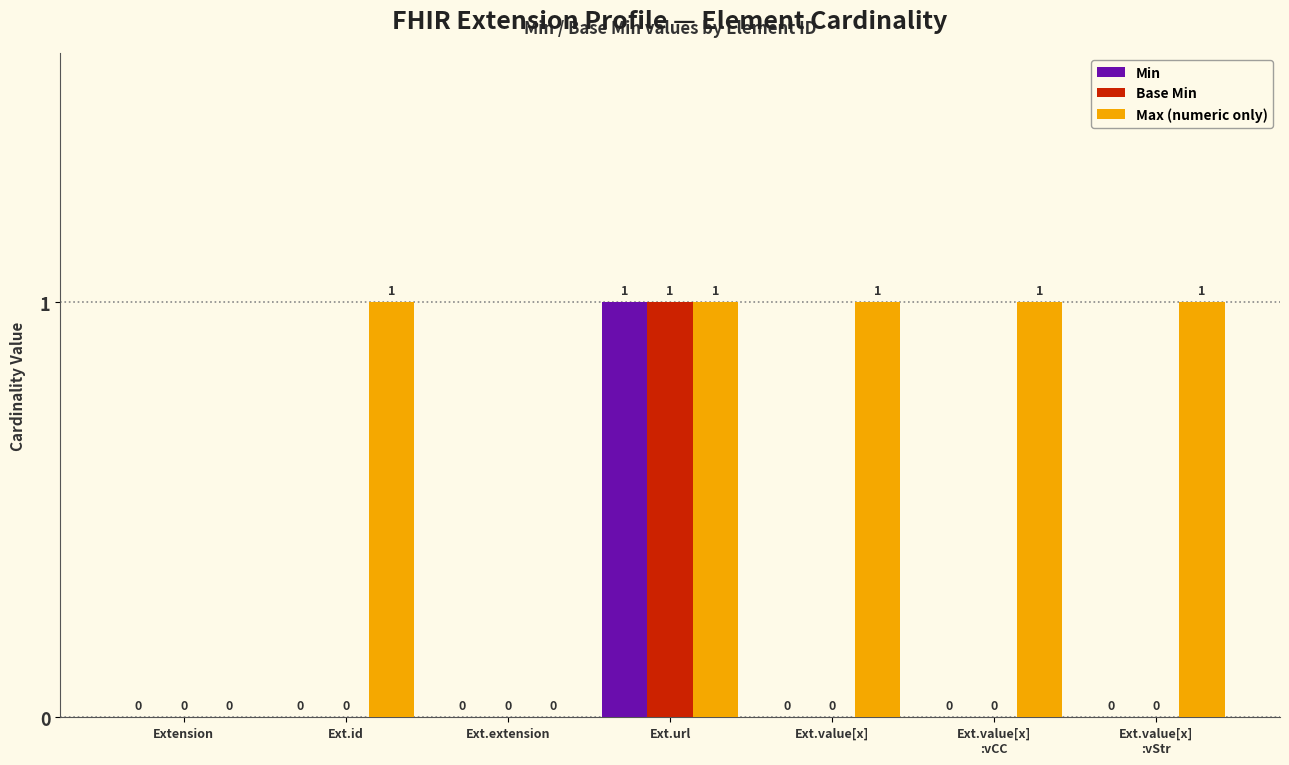

How many data points does each series have?

7